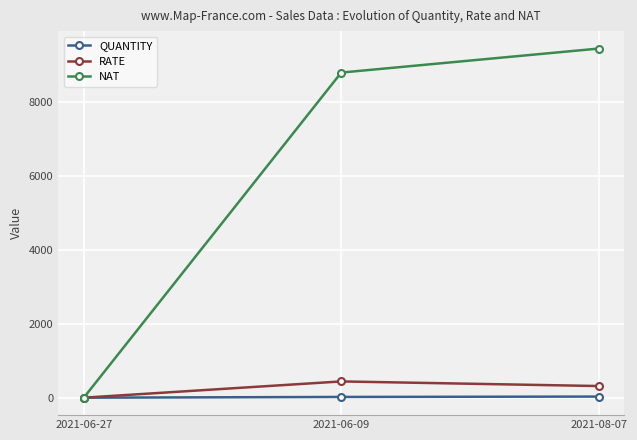

How many RATE values are between 0 and 440?

3